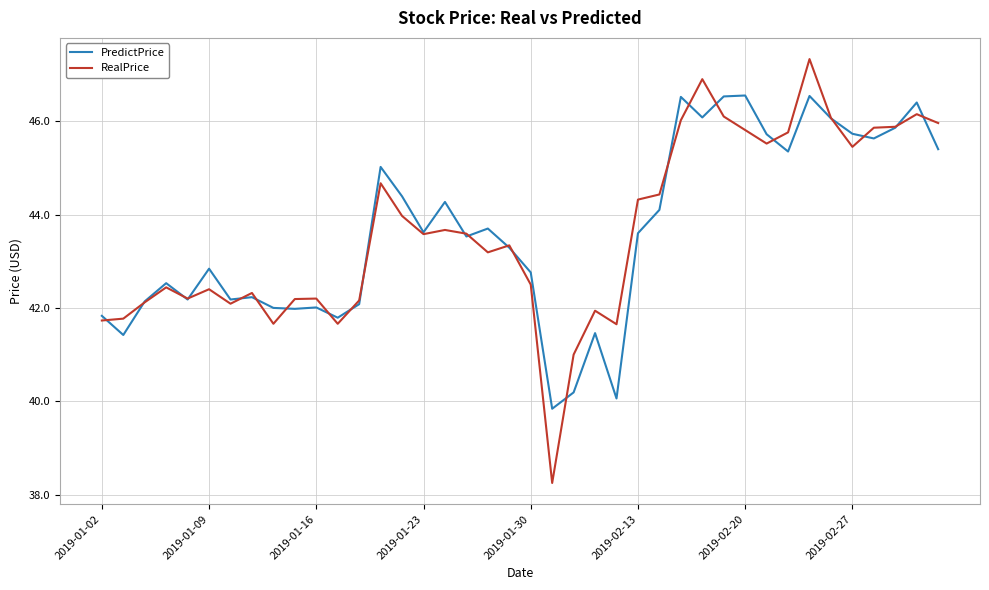

True or false: PredictPrice and RealPrice intersect in this chart.

True